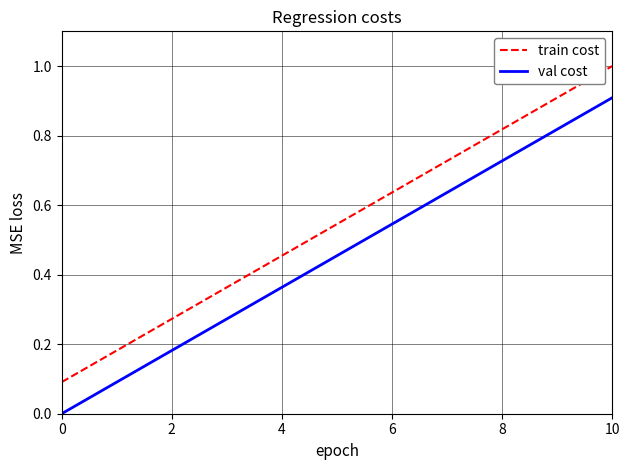

True or false: train cost and val cost cross at least once.

False